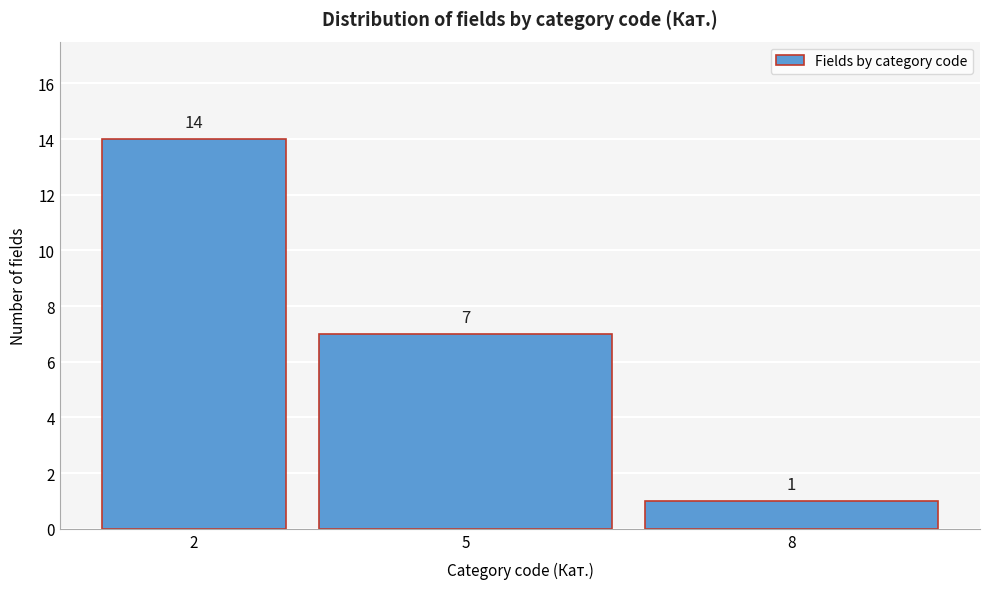

Reading left to right, list all the values displayed in this chart.

14	7	1